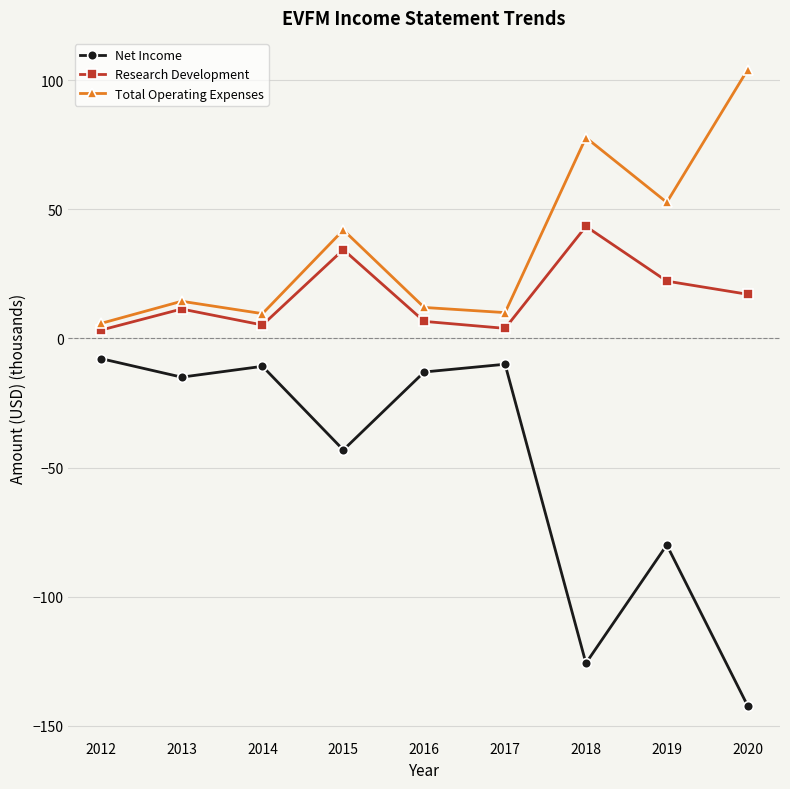

Rank the series by their average value, from highest to lowest.

Total Operating Expenses, Research Development, Net Income